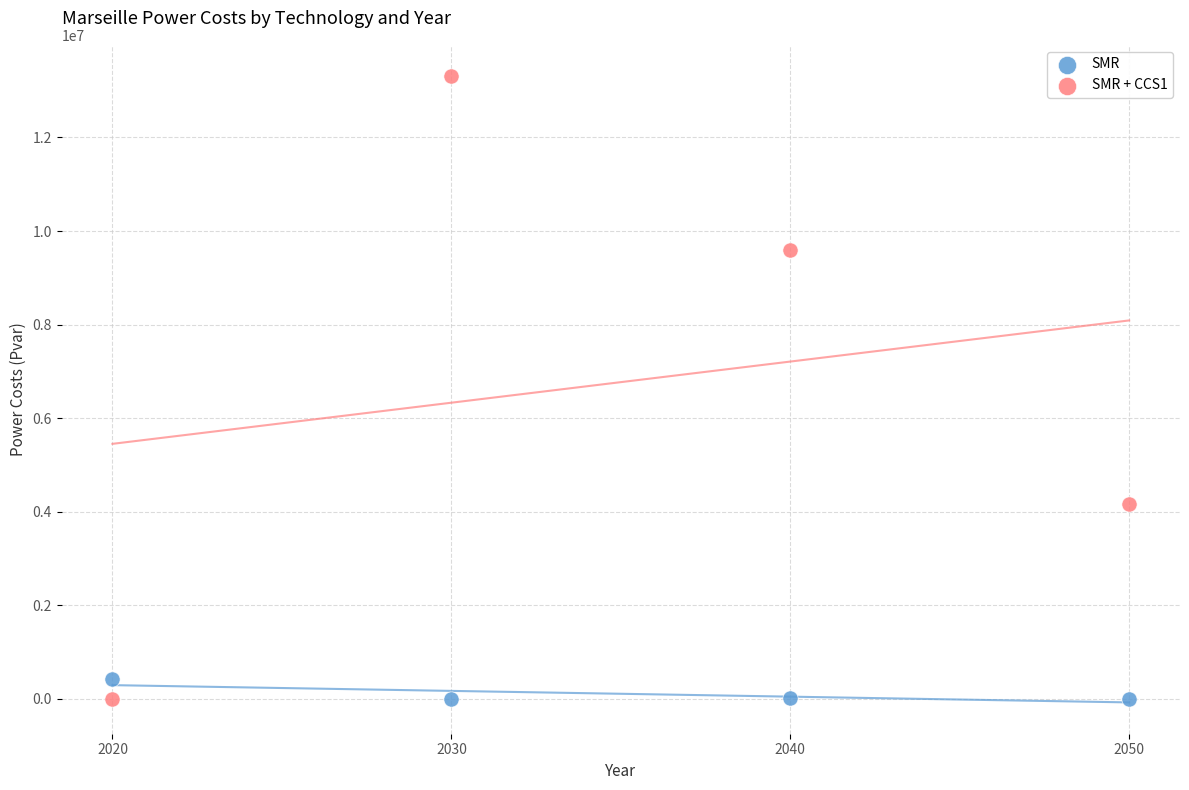

Which series reaches the maximum Y coordinate?

SMR + CCS1